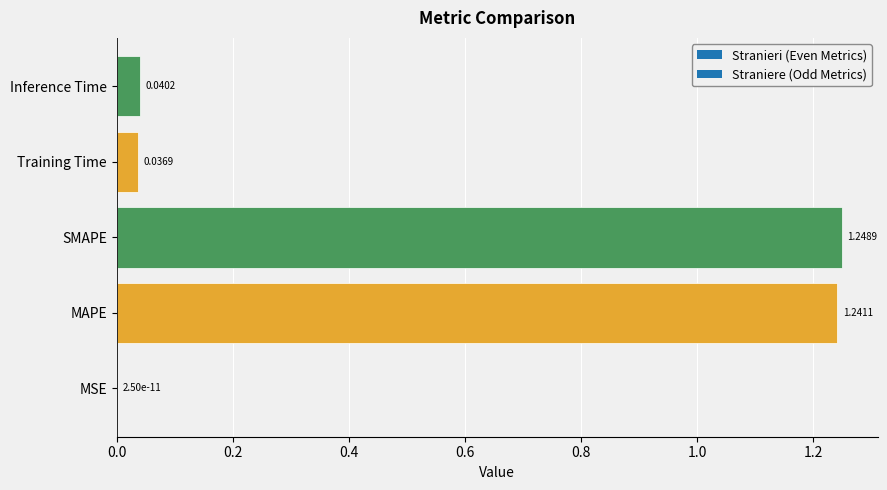

What is the change in value from SMAPE to Inference Time?

-1.2